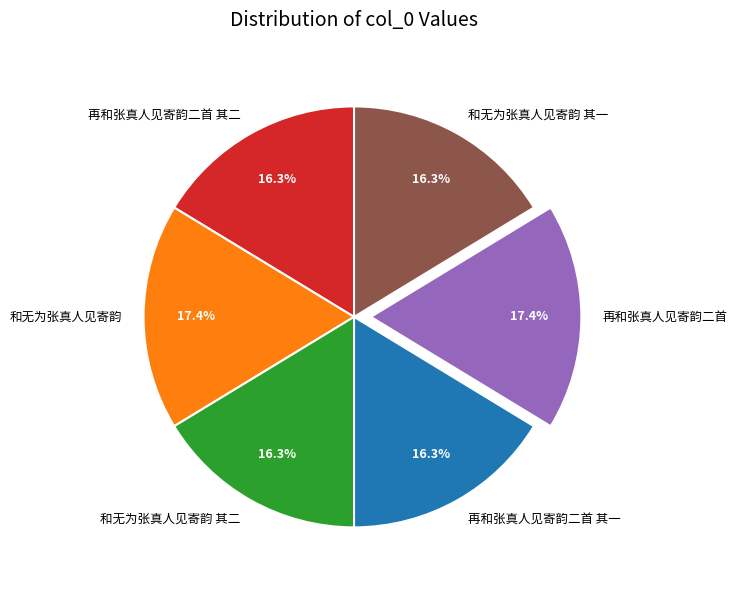

Is there a majority slice in this chart?

No